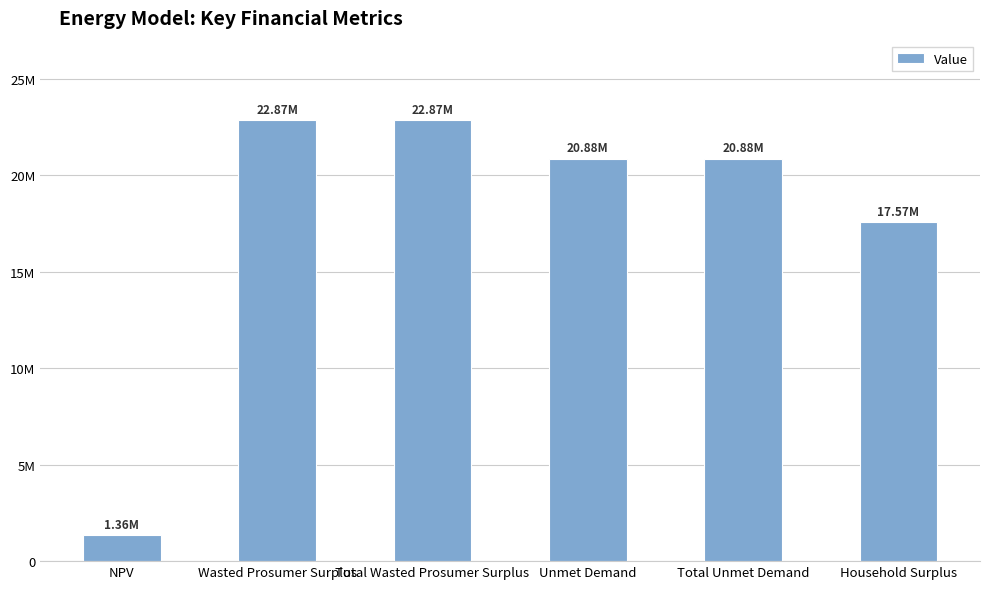

What is the average value?

17737134.7